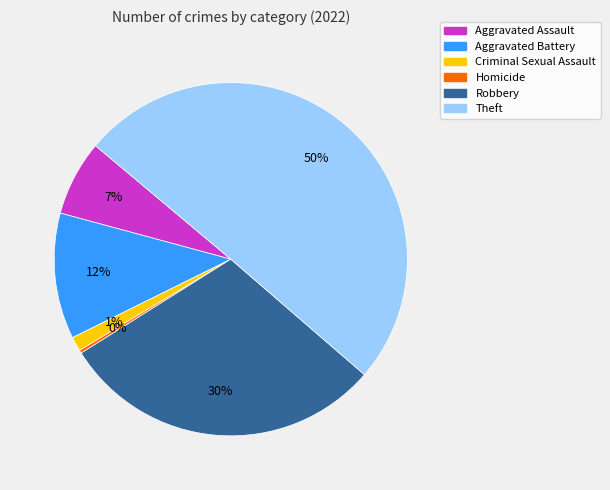

How many slices are in this pie chart?

6